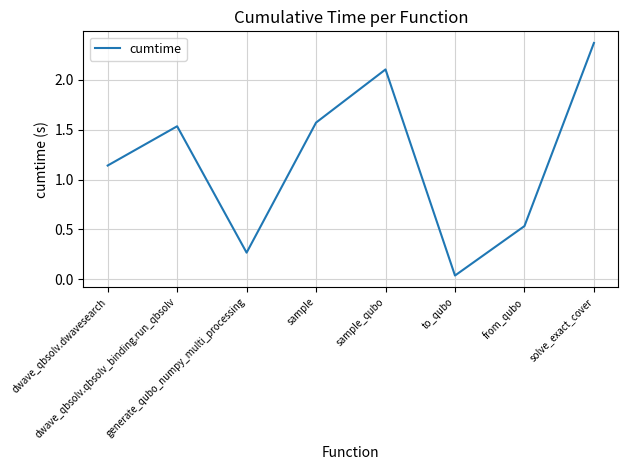

Where is the data nearest to the value 1?

dwave_qbsolv.dwavesearch